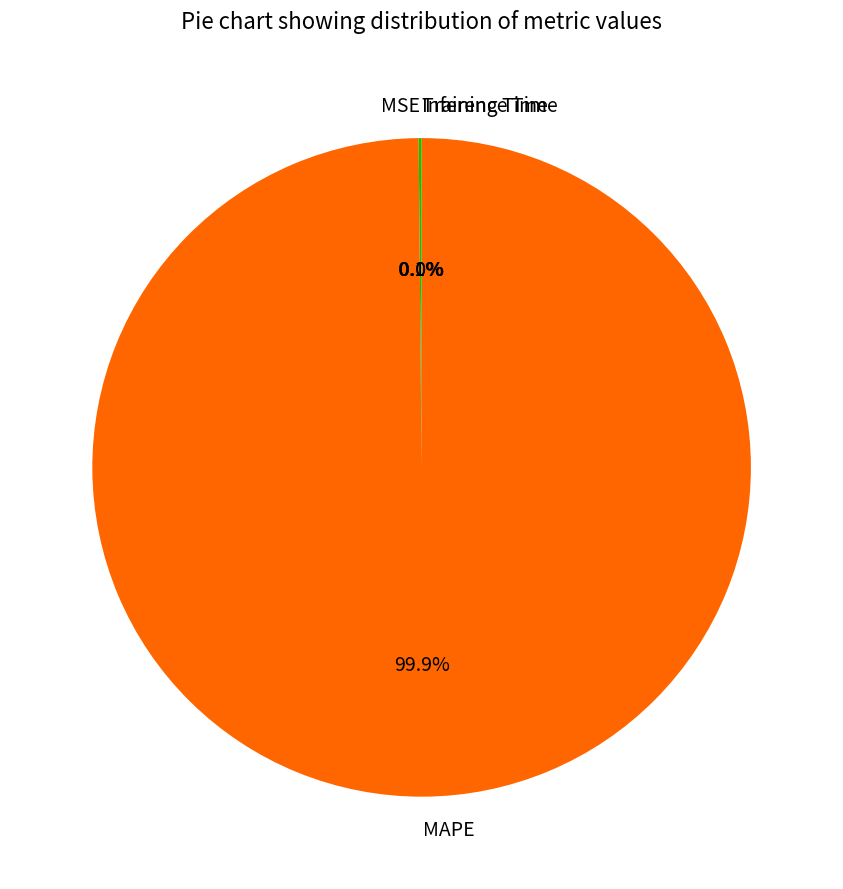

Is there any slice that represents more than half of the pie?

Yes